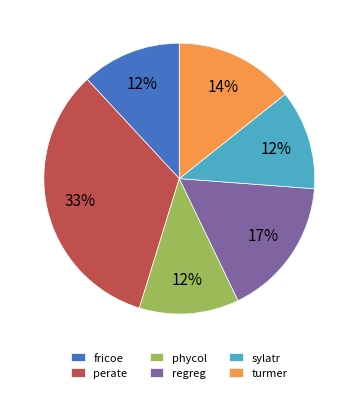

Which slice is the largest?

perate